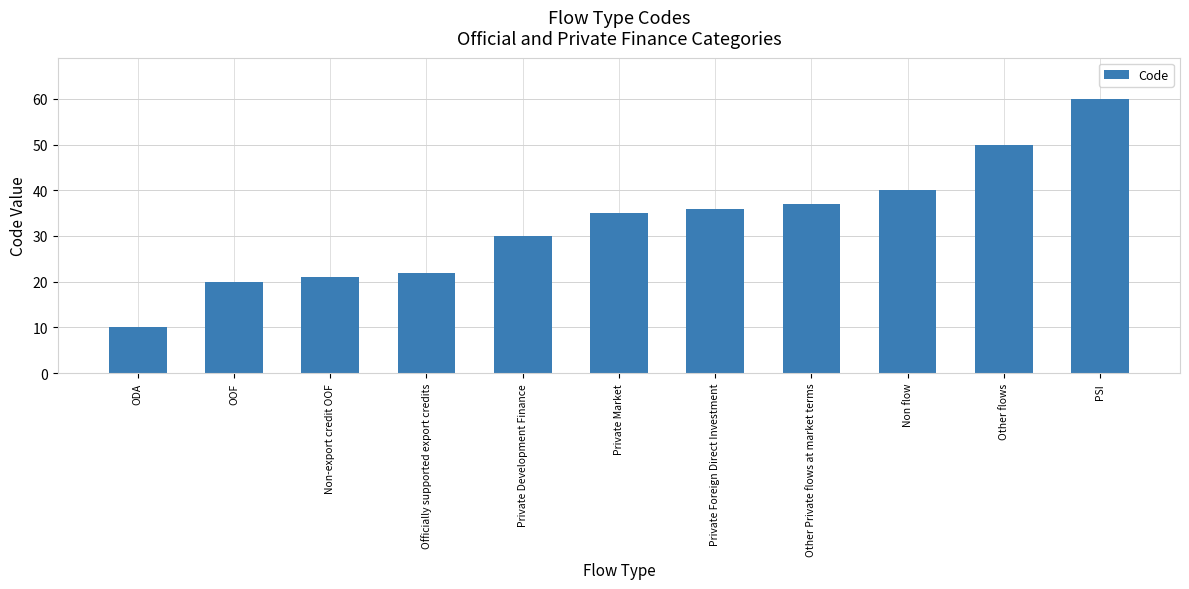

Read the value at Other Private flows at market terms, to the nearest 5.

35